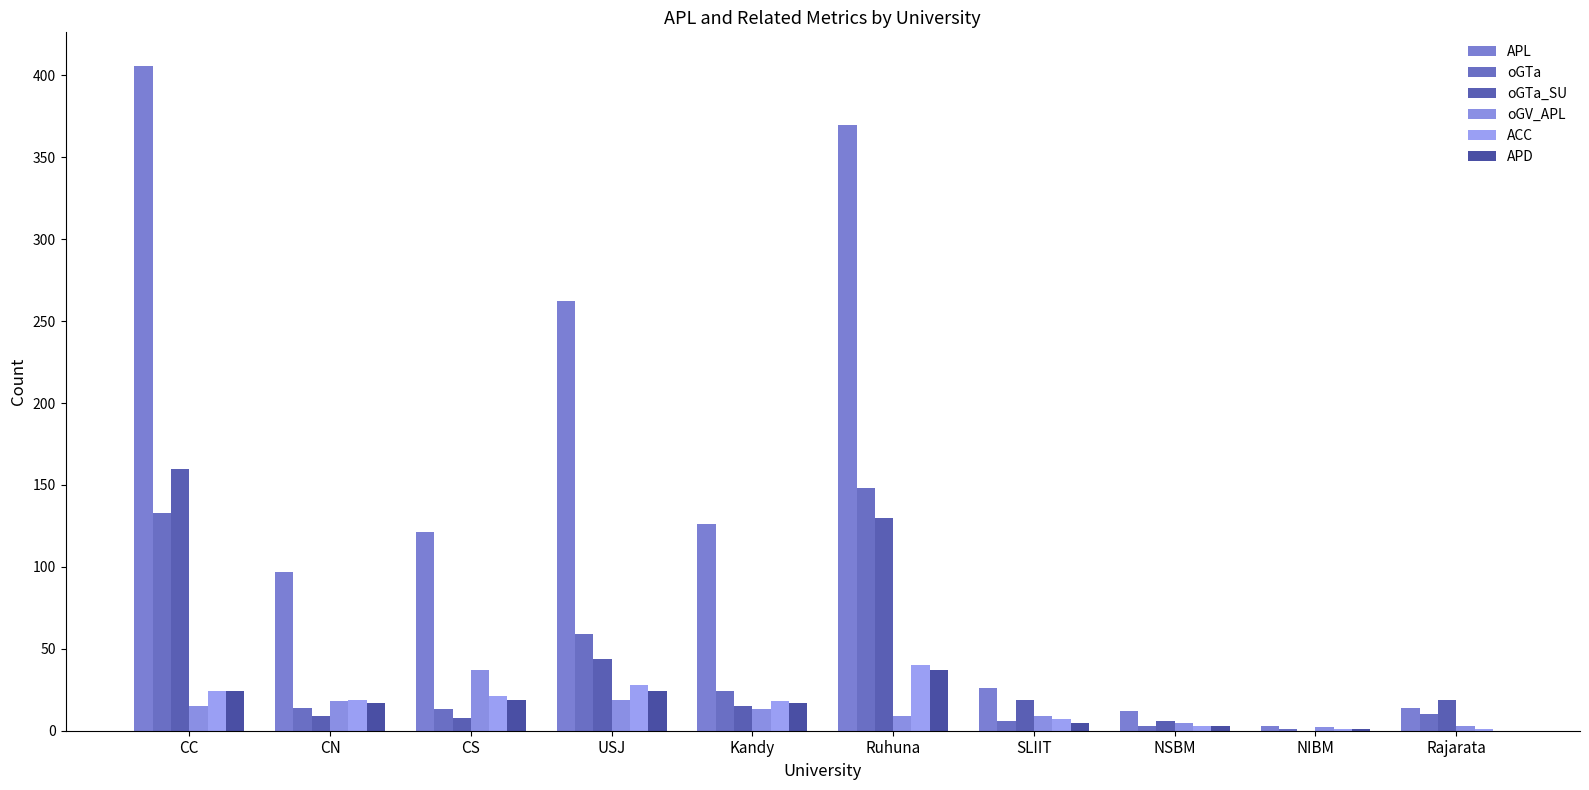

At how many categories does at least one series exceed 112?

5